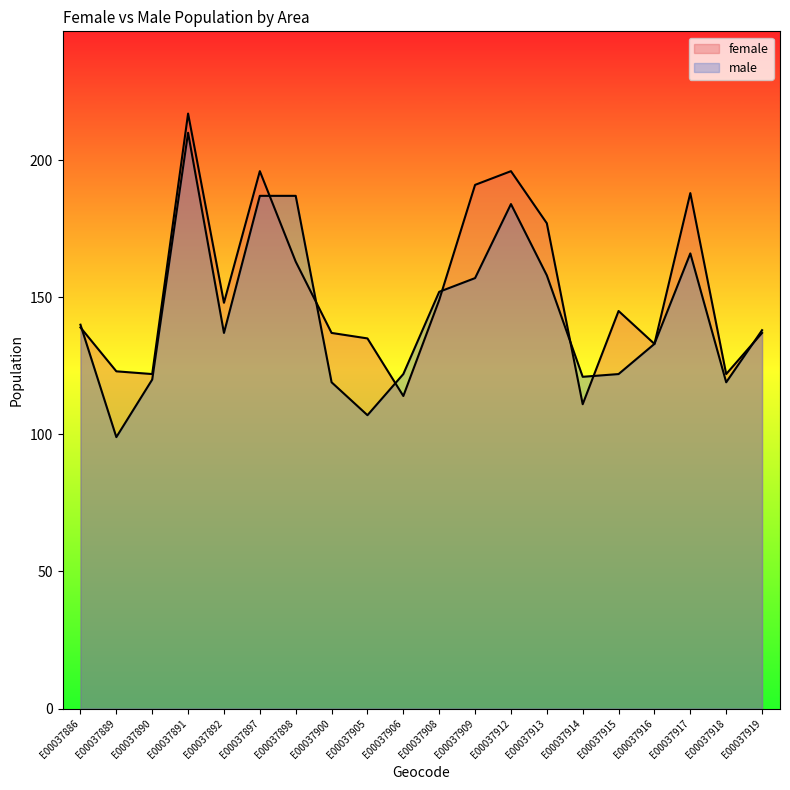

How many values in the female series are below 145?

10